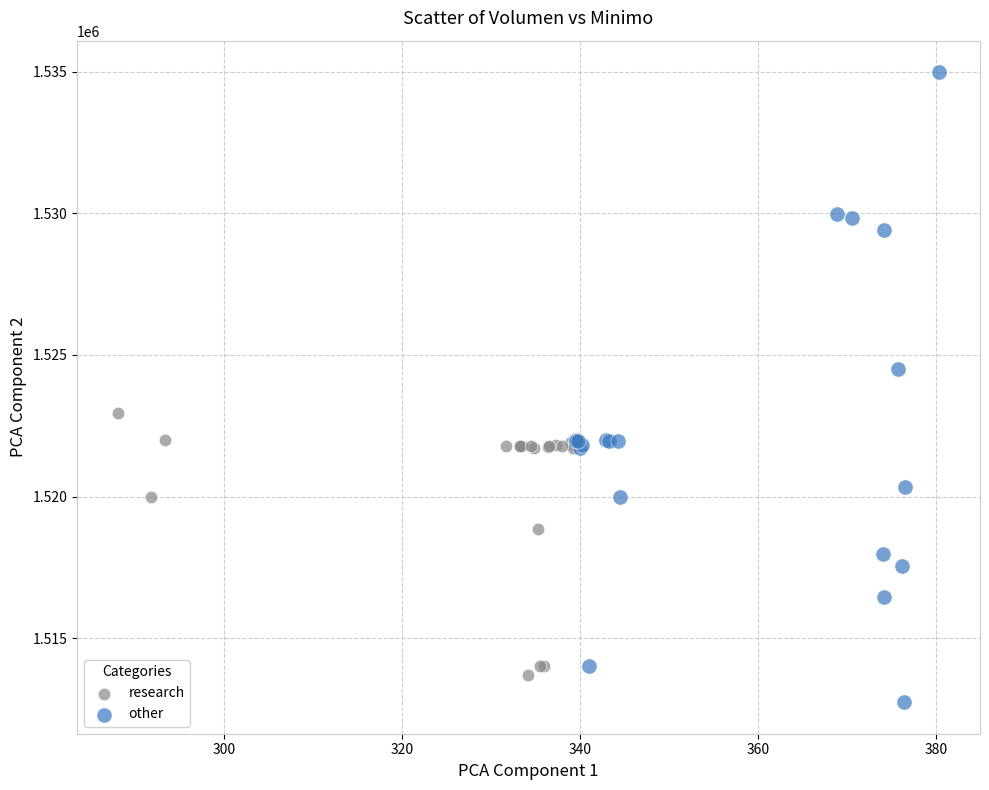

Which series has the largest Y range (max minus min)?

other